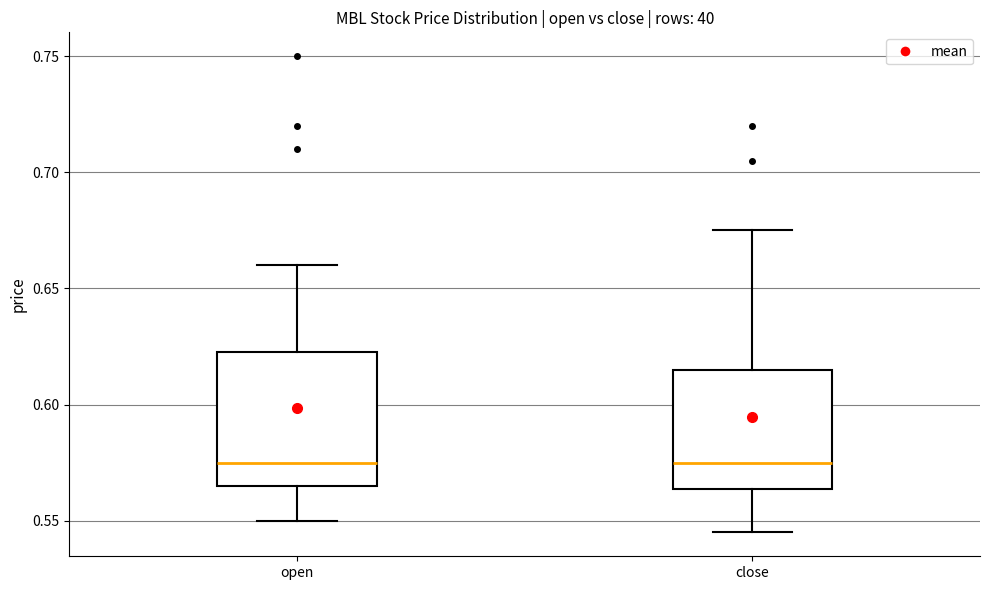

Where is the upper edge of the box for open on the y-axis? The values are not printed on the chart, so give them approximately, as read against the axis.

0.625